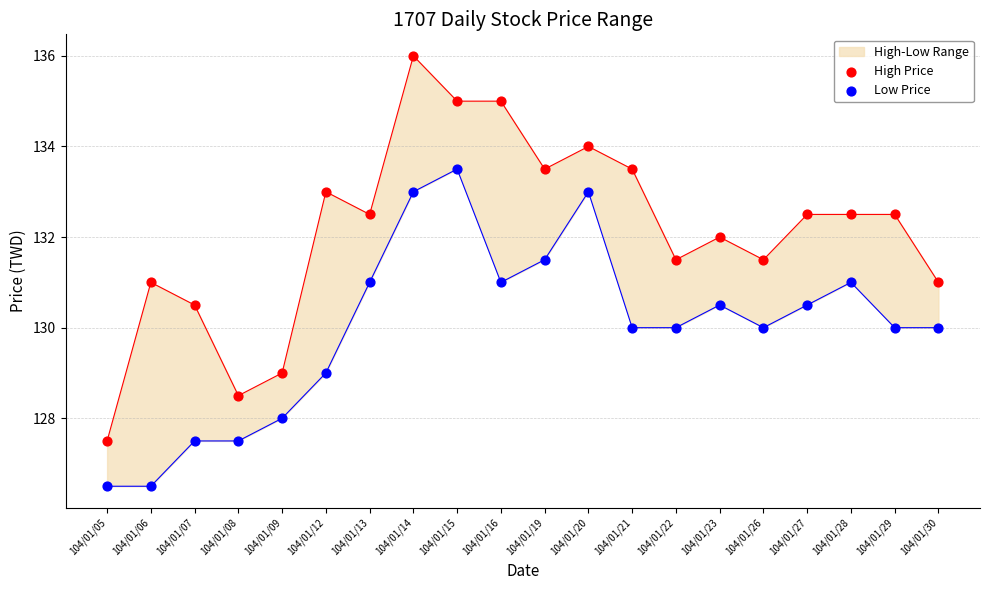

At how many categories does at least one series exceed 131?

14